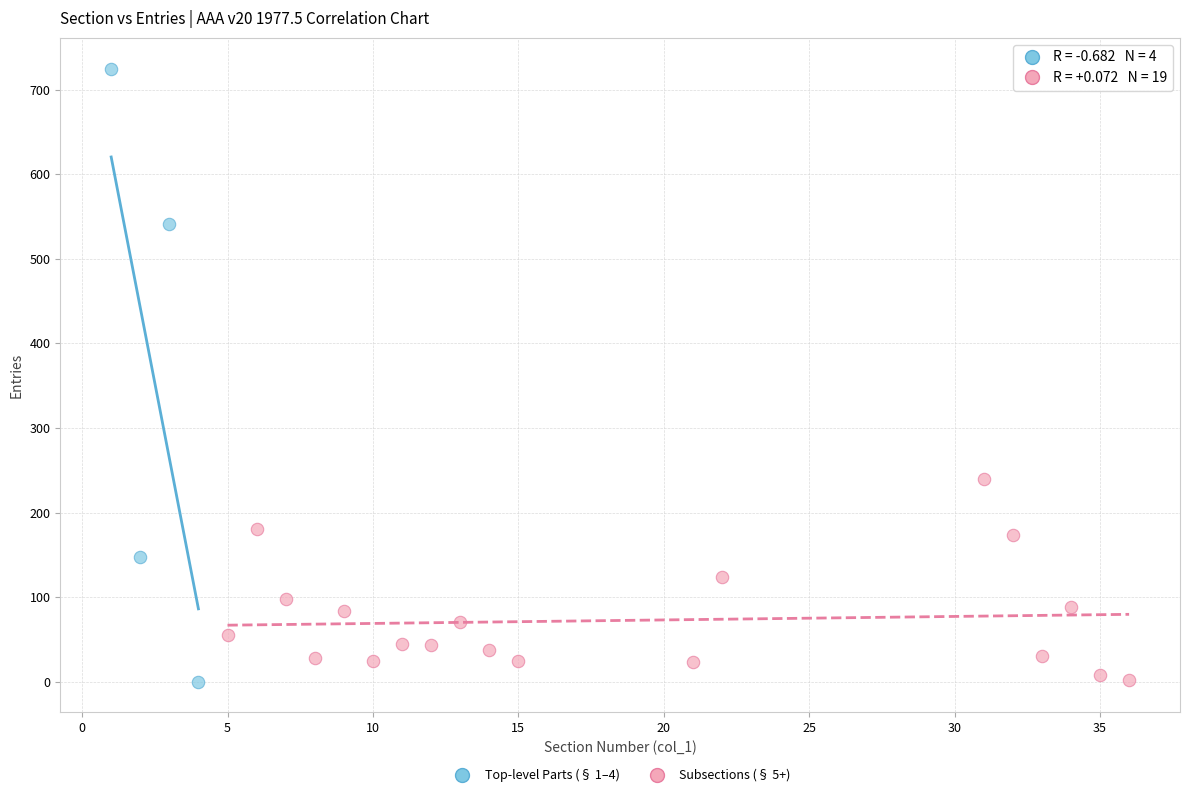

Which series reaches the maximum Y coordinate?

Top-level Parts (§ 1–4)